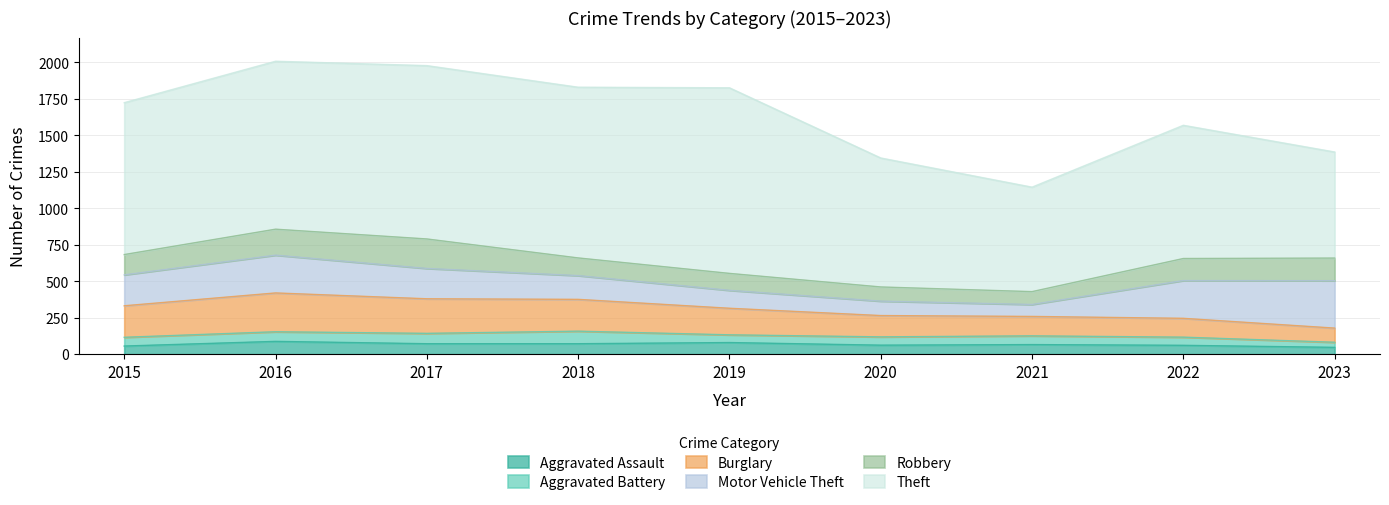

Which series has the largest range (max minus min)?

Theft